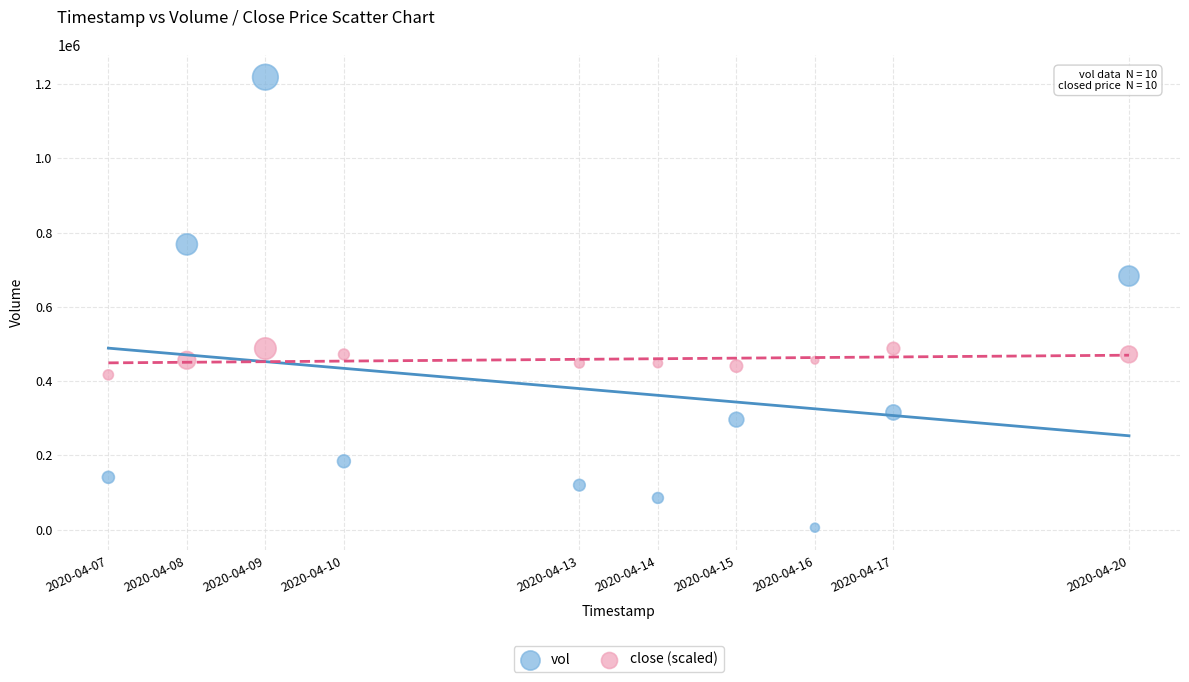

Across all data points, what is the range of X values (max minus min)?

1123200.0